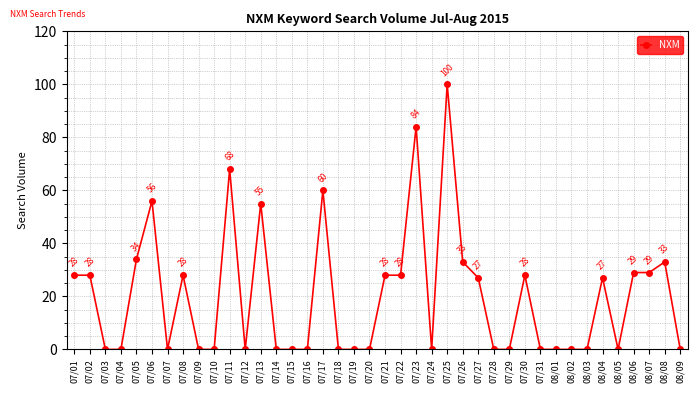

What is the average value?

20